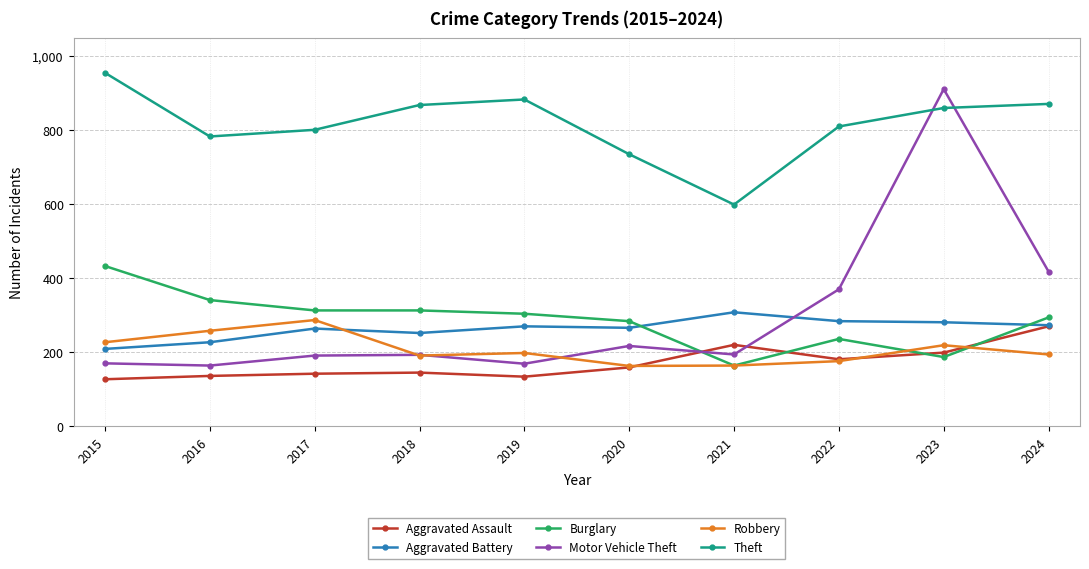

True or false: Theft and Burglary intersect in this chart.

False